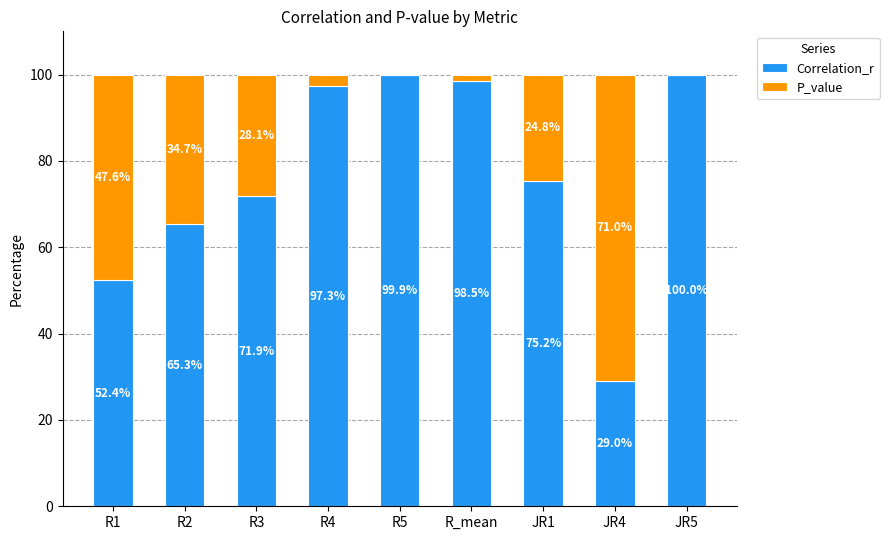

What is the total value across all series at R5?

100.0